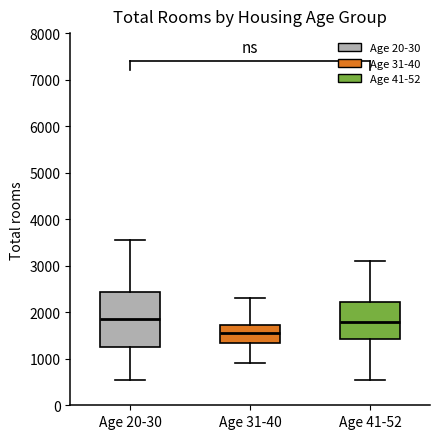

Which box is the tallest, from its lower edge to its upper edge?

Age 20-30